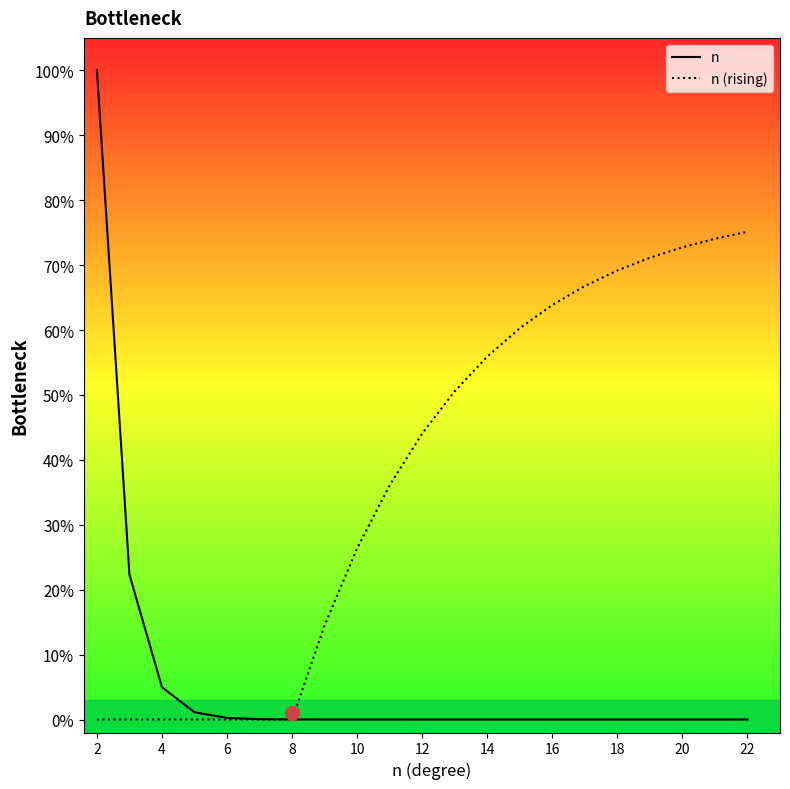

Rank the series by their average value, from highest to lowest.

n (rising), n